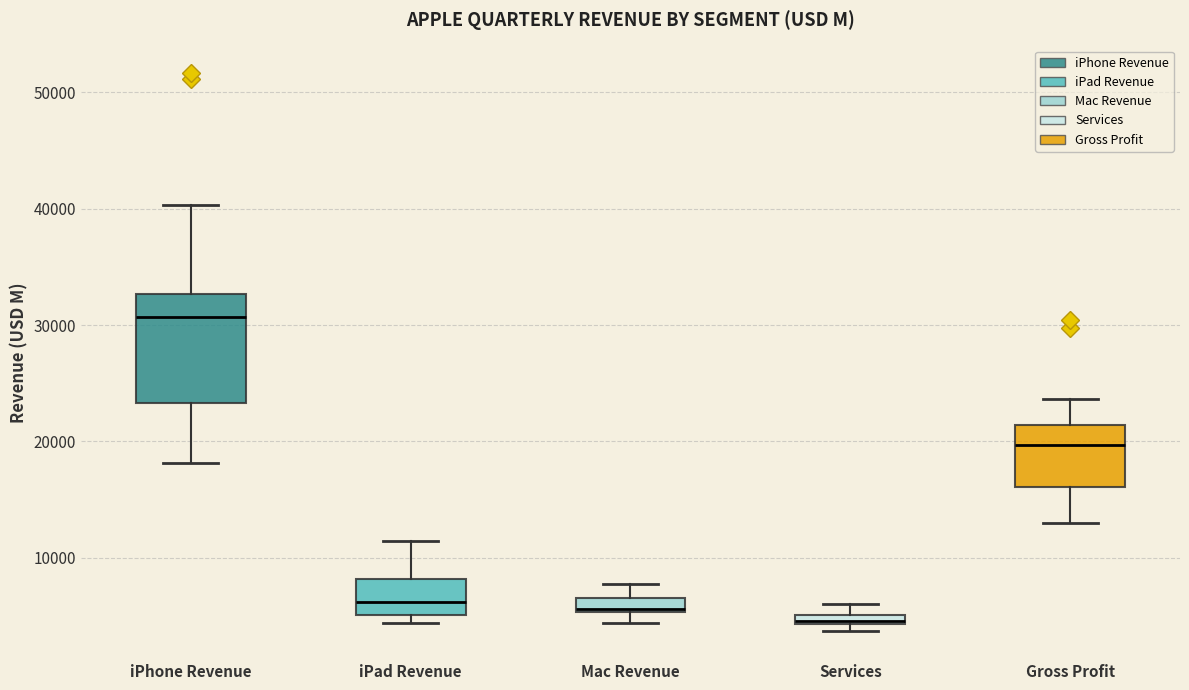

Which box's median line is the highest?

iPhone Revenue